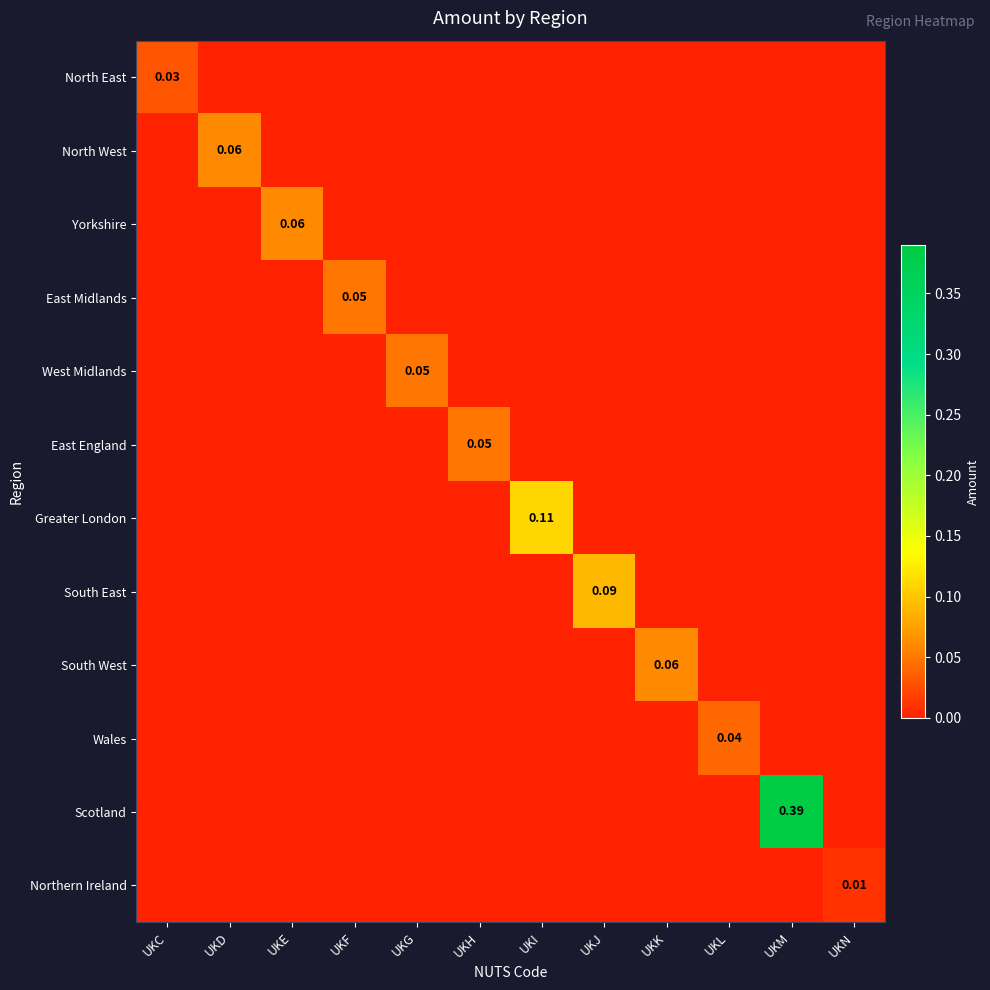

At how many categories does at least one series exceed 0?

12